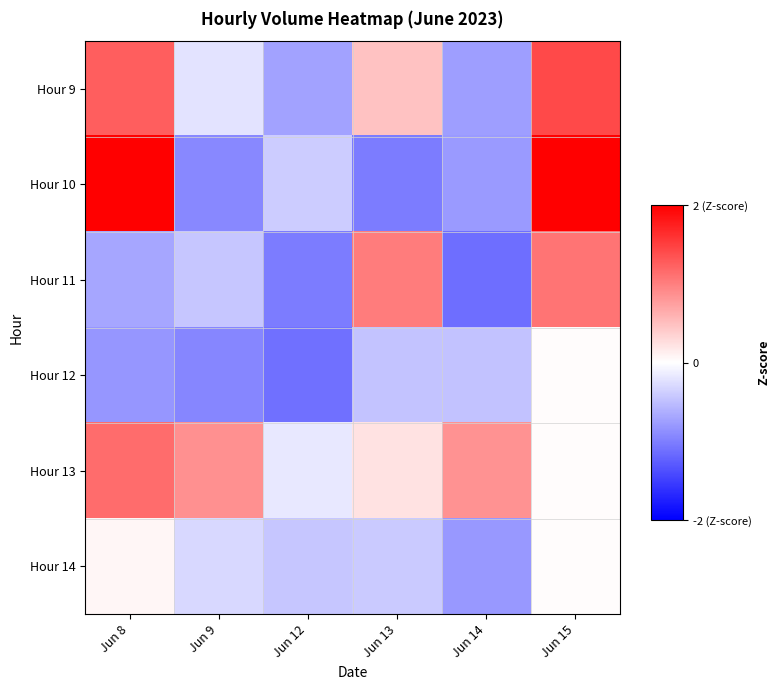

What is the highest value of the Hour 14 series?

0.1